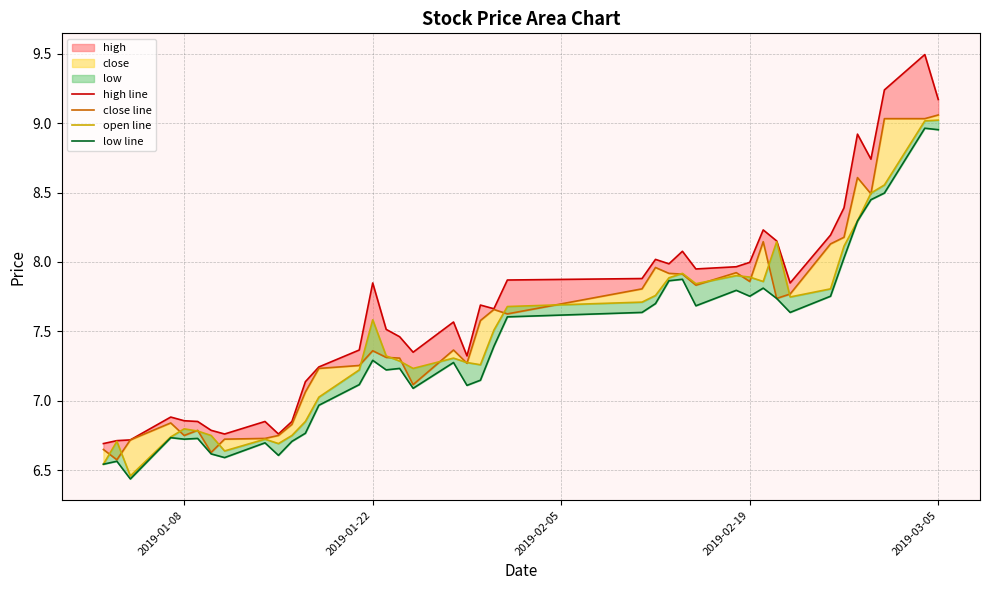

The close line series shows 2.3 at 18. True or false?

False